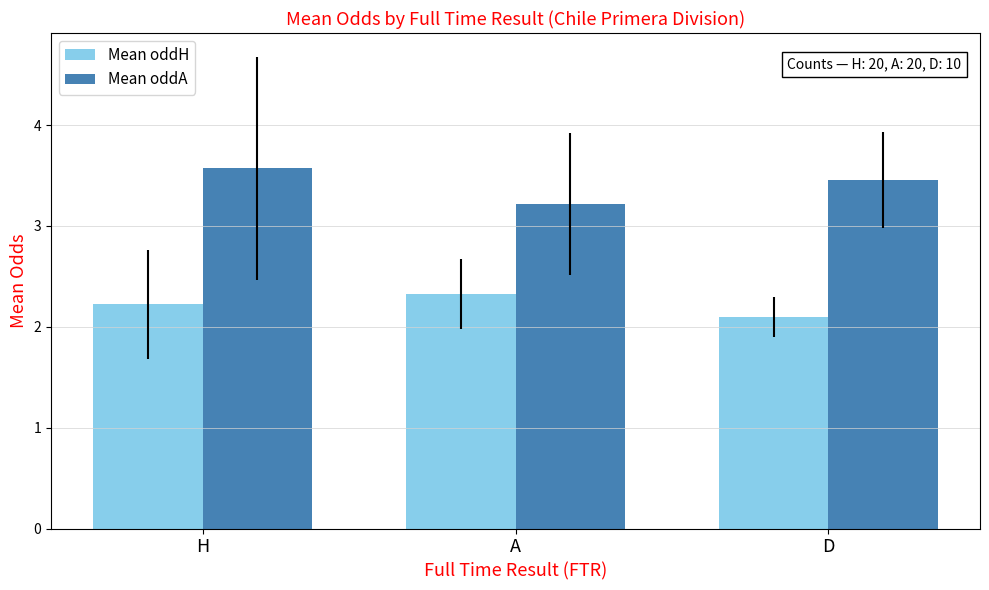

What are all the series names shown in the legend?

Mean oddH, Mean oddA